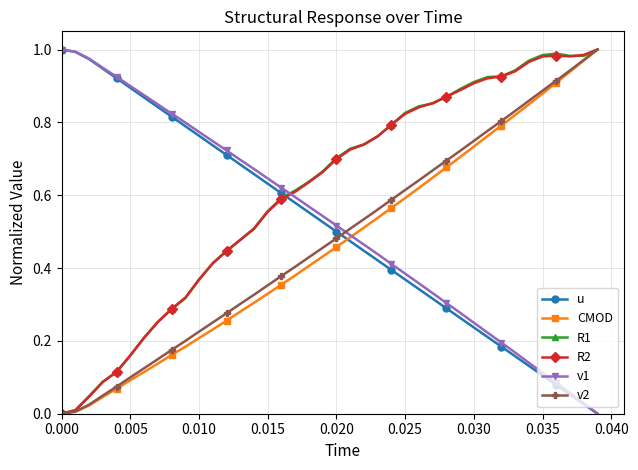

True or false: R1 and u intersect in this chart.

True